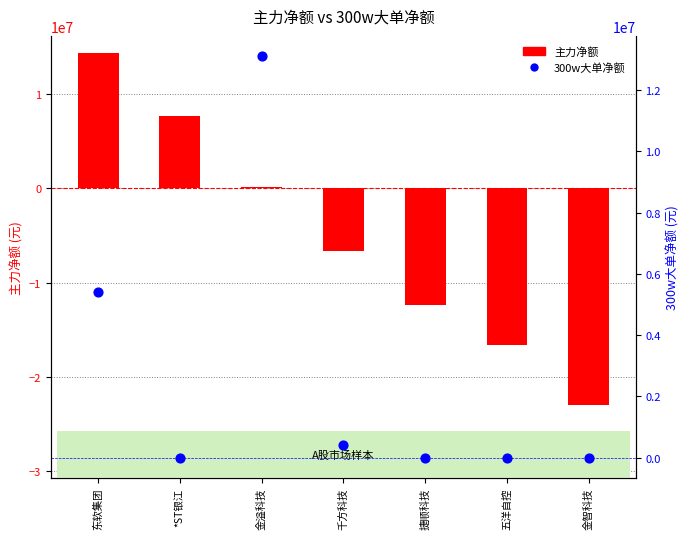

Is the value of 300w大单净额 at 金溢科技 greater than the value of 主力净额 at *ST银江?

Yes